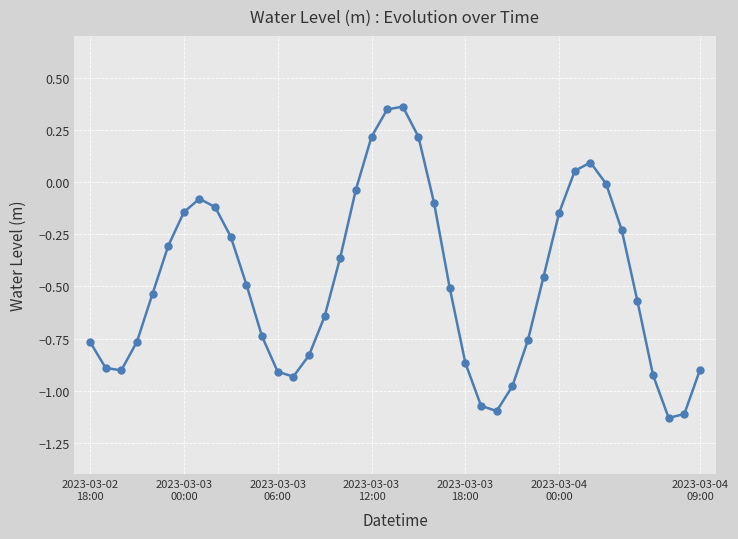

How many points are lower than both their immediate neighbors (excluding endpoints)?

4